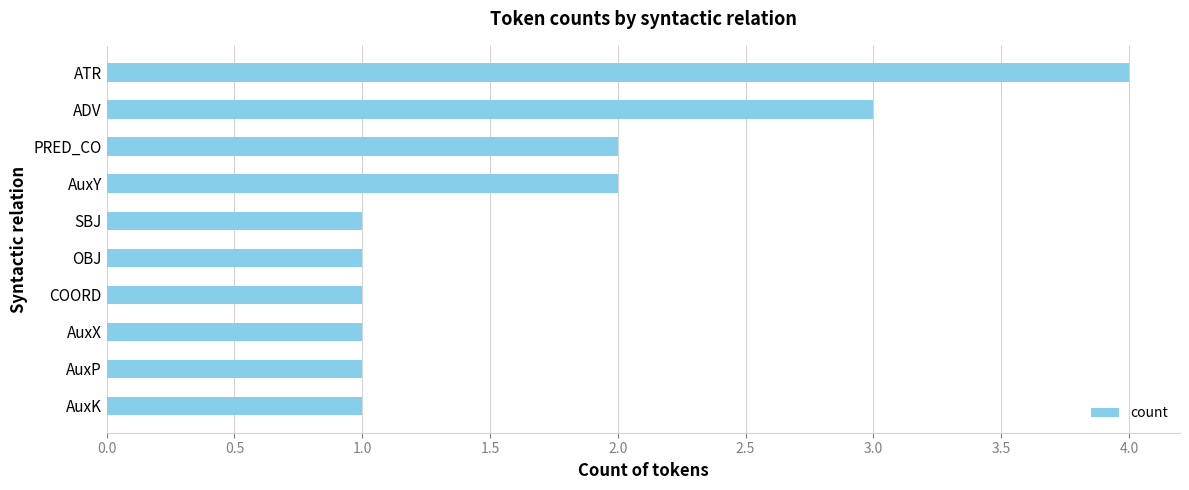

How many values are between 1 and 2?

8